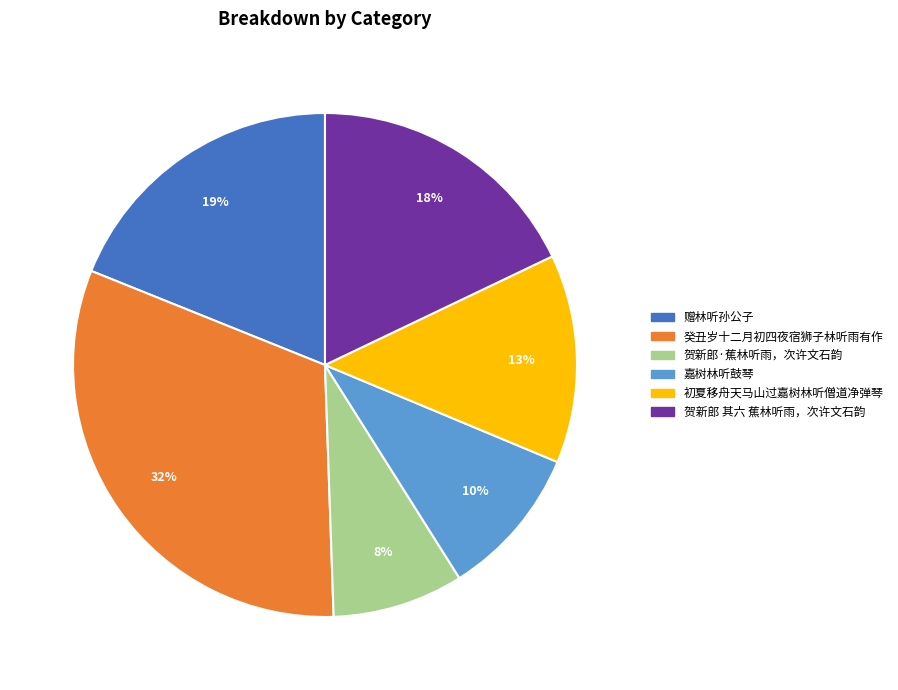

To the nearest percent, what is the average slice percentage?

17%